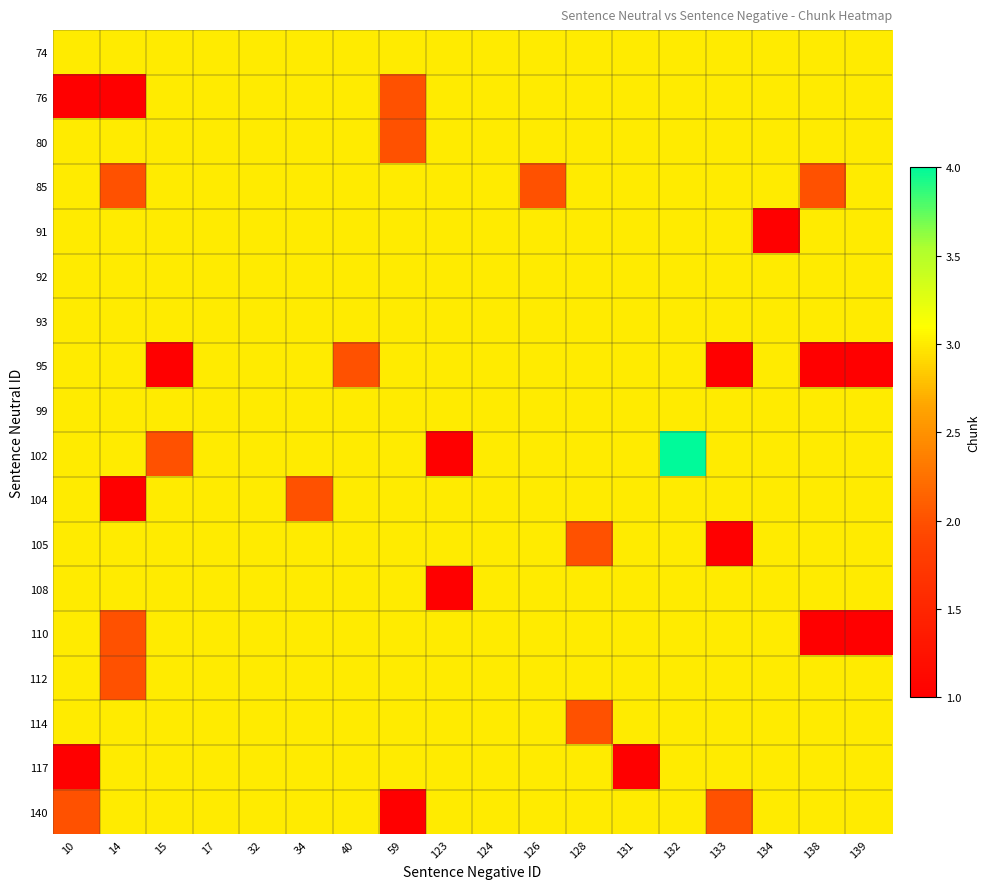

At how many categories does at least one series exceed 2?

18